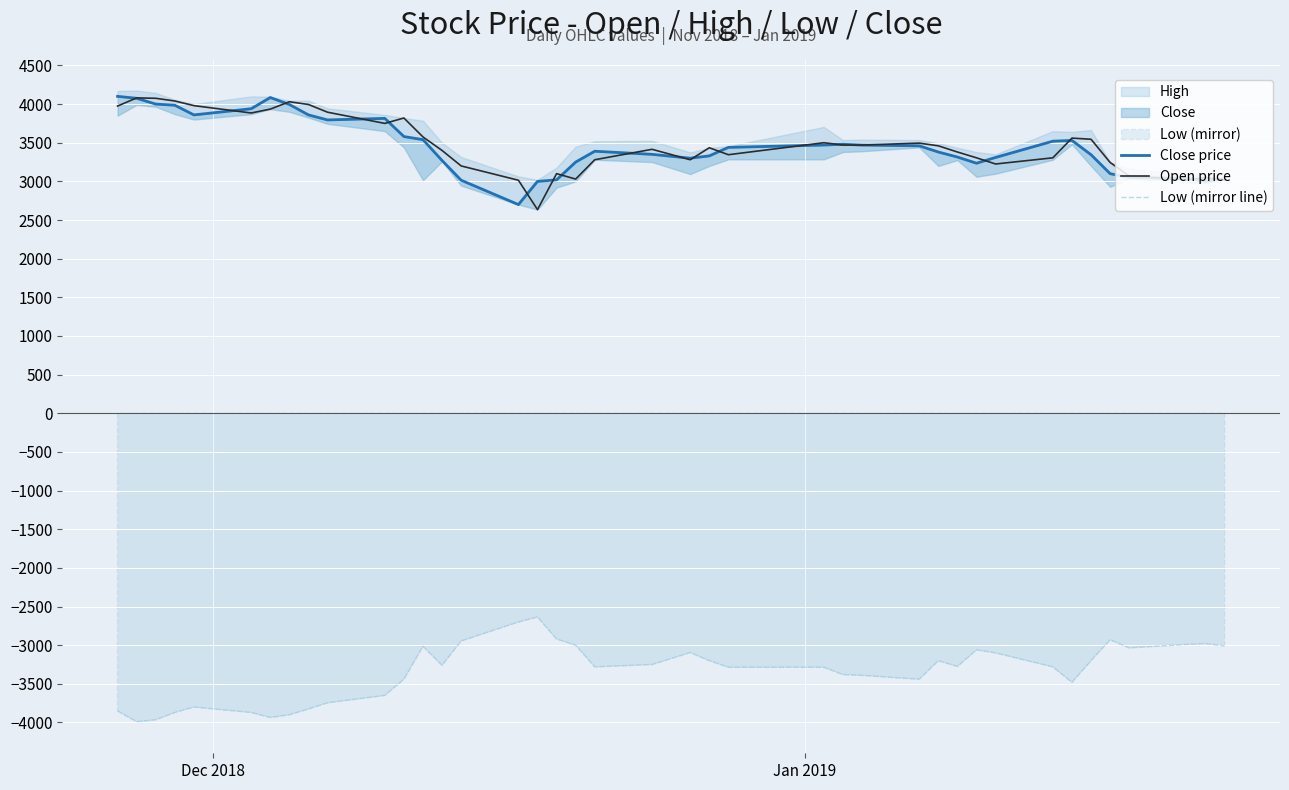

What is the lowest value of the Low (mirror line) series?

-3990